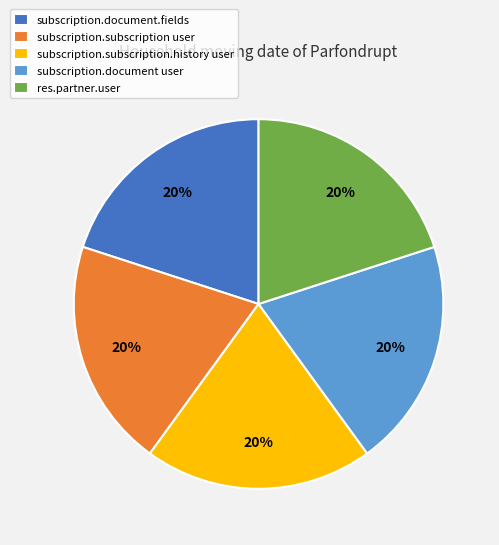

True or false: subscription.document.fields accounts for 34% of the total.

False